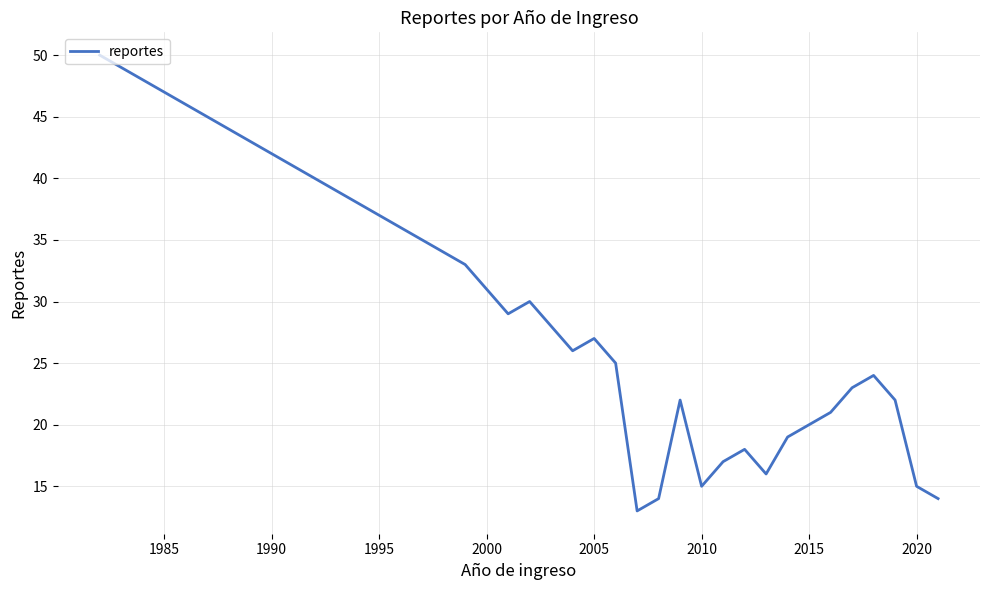

Is this an area chart (filled region under the line)?

No